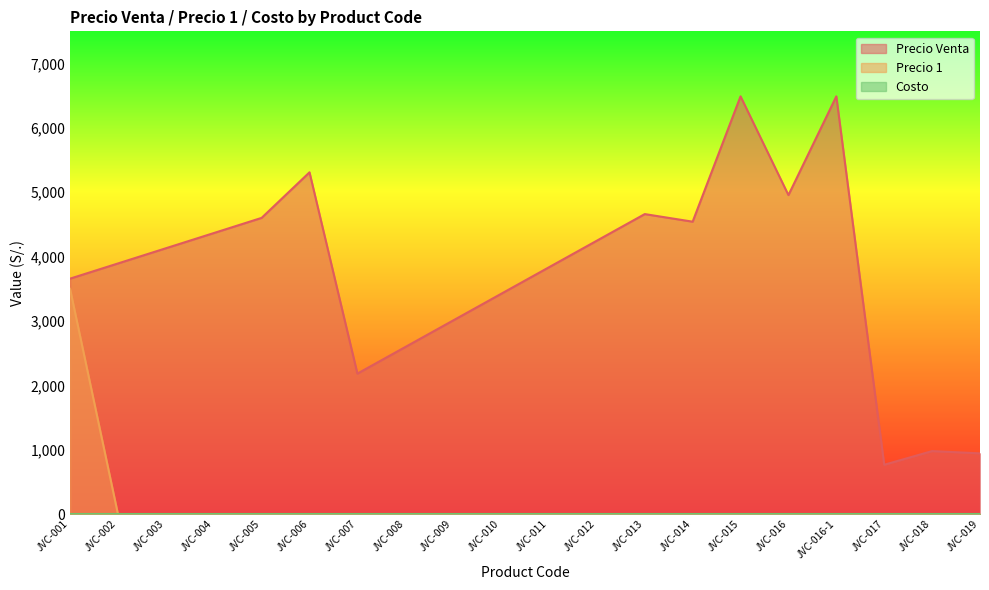

How many distinct data groups are displayed?

3